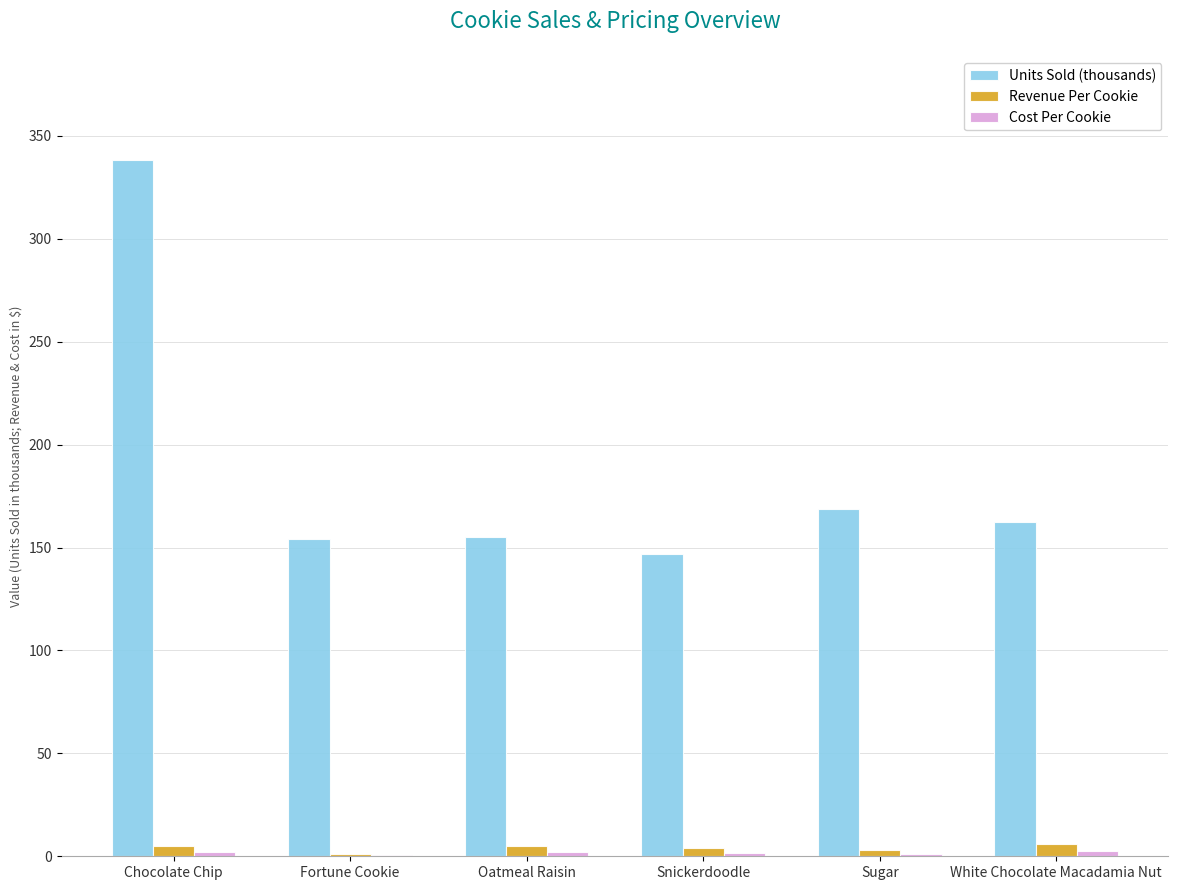

What is the maximum value shown in the chart?

338.2